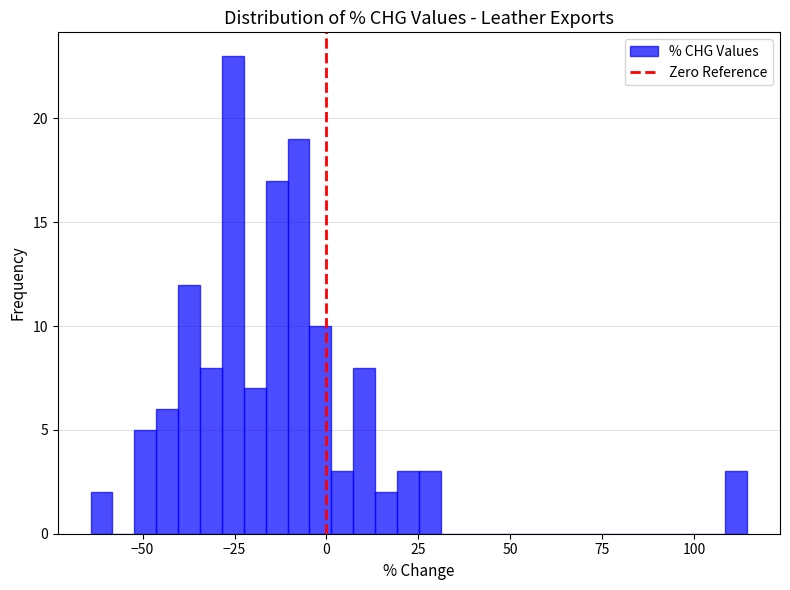

Around what value on the x-axis is the tallest bar? Give the approximate position of its centre, as read against the axis.

-25